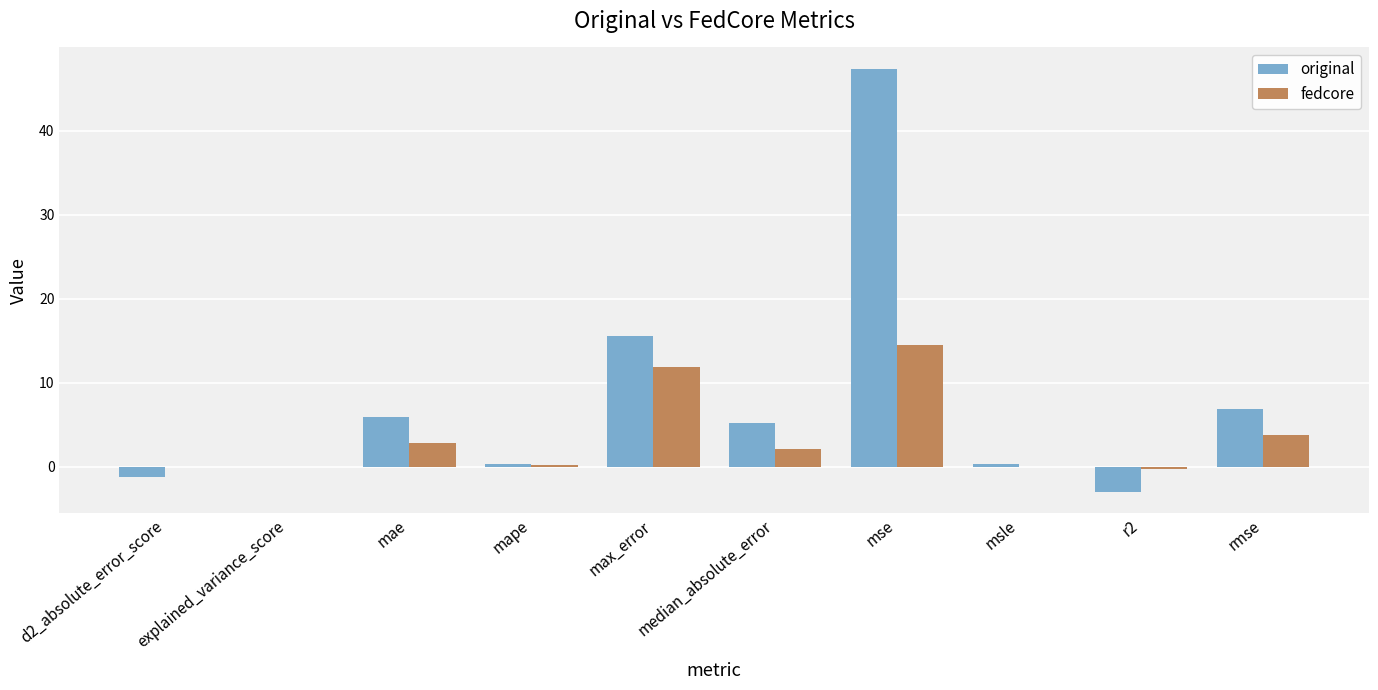

What is the total value across all series at mse?

61.9